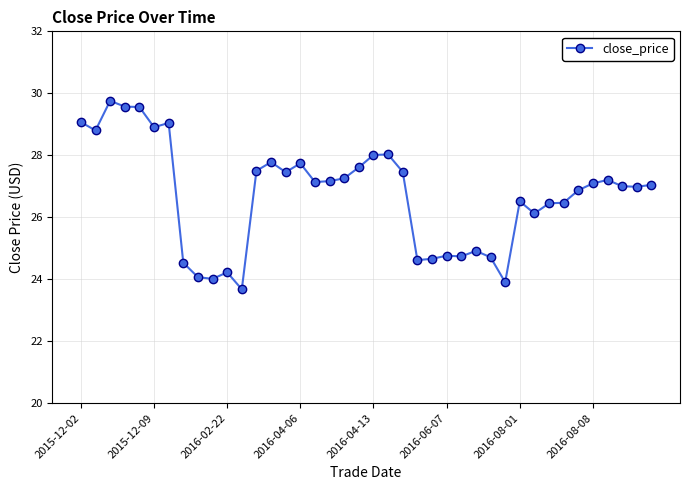

What is the value of the 7th point from the left?

29.0